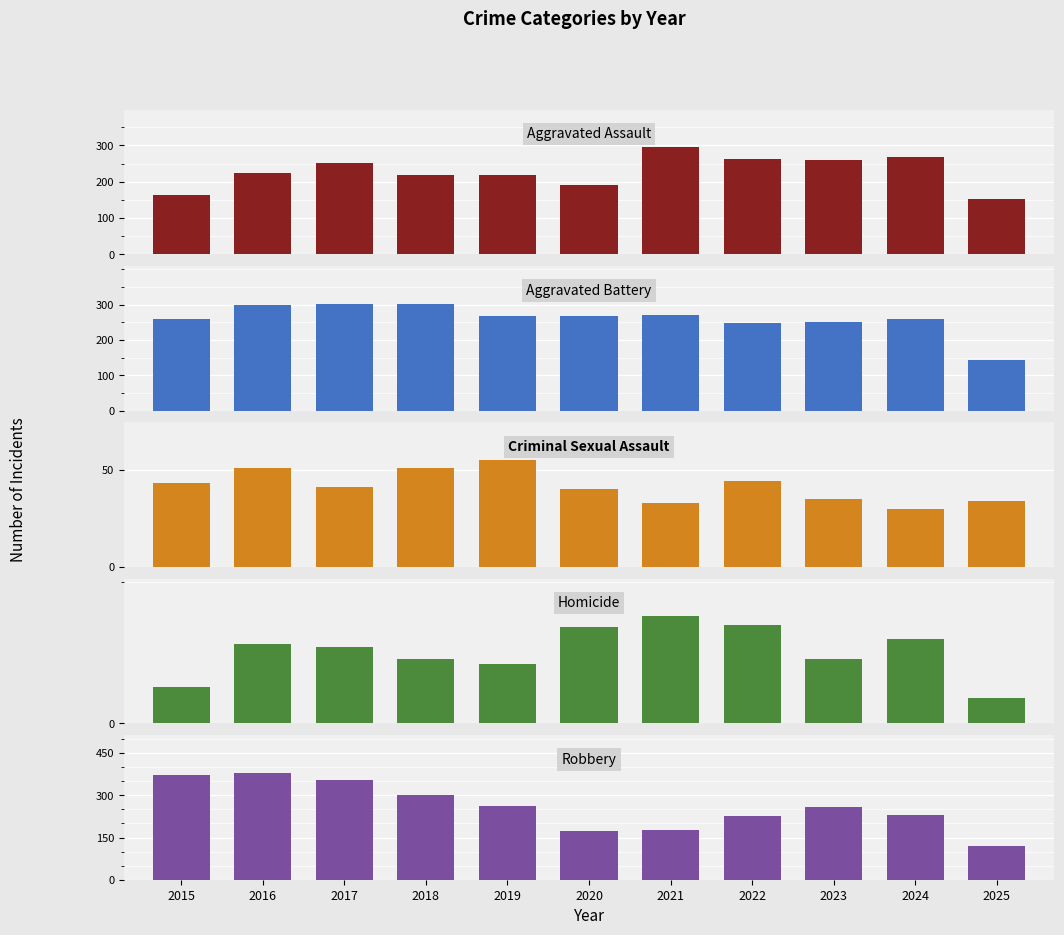

Which series has the largest range (max minus min)?

Robbery